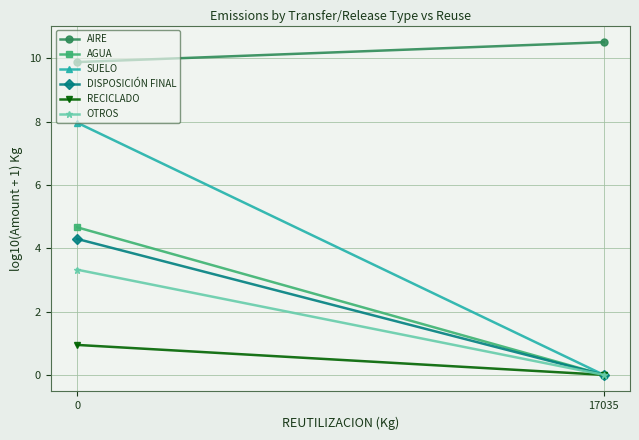

What is the difference between the DISPOSICIÓN FINAL values at 0 and 17035?

4.3